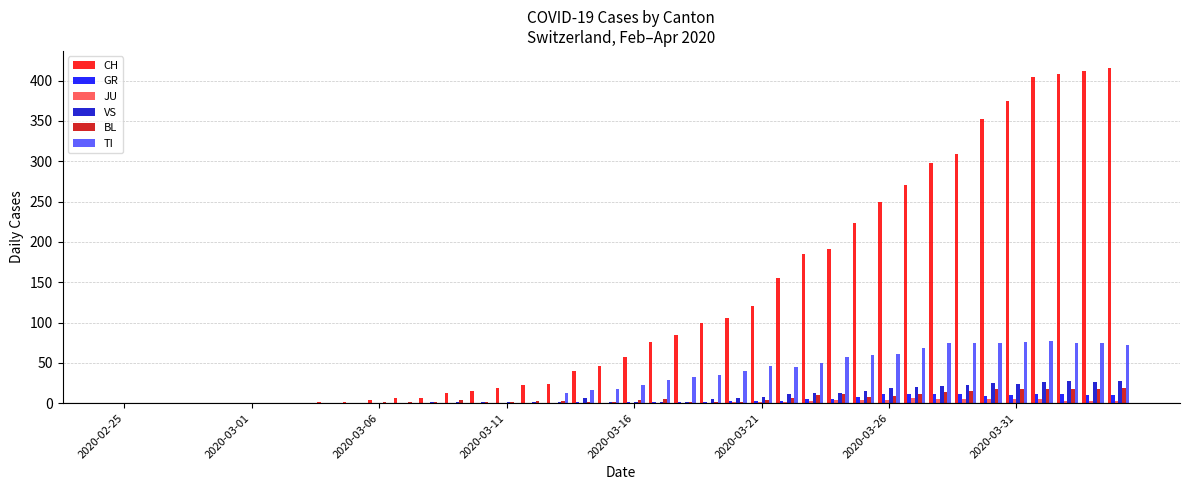

Which series has the largest total across all categories?

CH